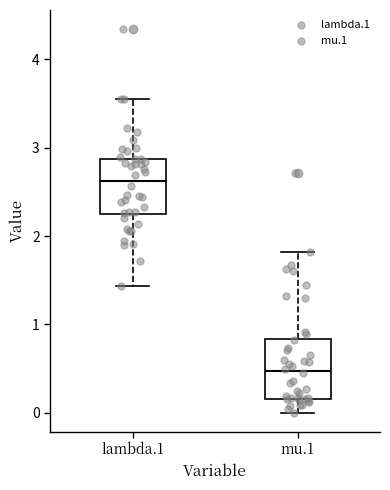

Reading left to right, read every box against the y-axis: the position of its median line, the range the box covers, and the ends of its whiskers. The values are not printed on the chart, so give them approximately, as read against the axis.

lambda.1: median 2.6, box 2.2 to 2.9, whiskers 1.4 to 3.6
mu.1: median 0.5, box 0.2 to 0.8, whiskers 0.0 to 1.8